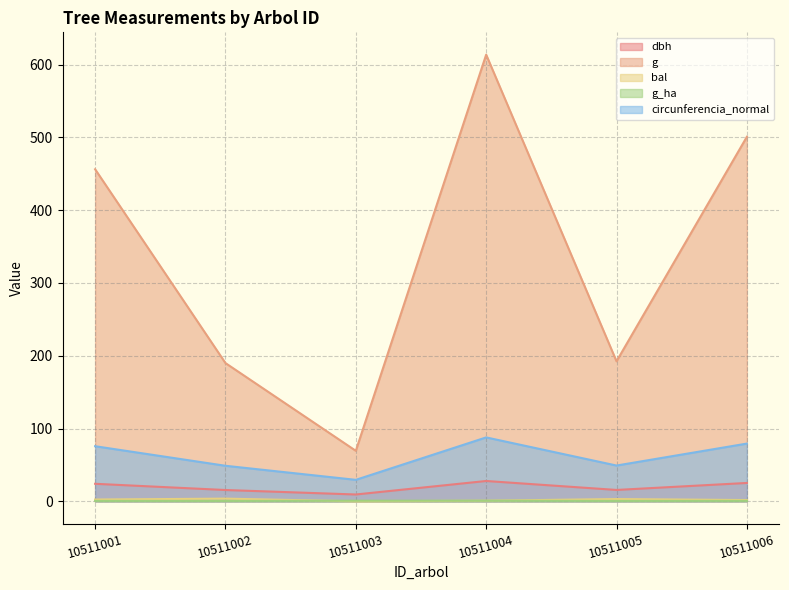

True or false: dbh and g_ha cross at least once.

False